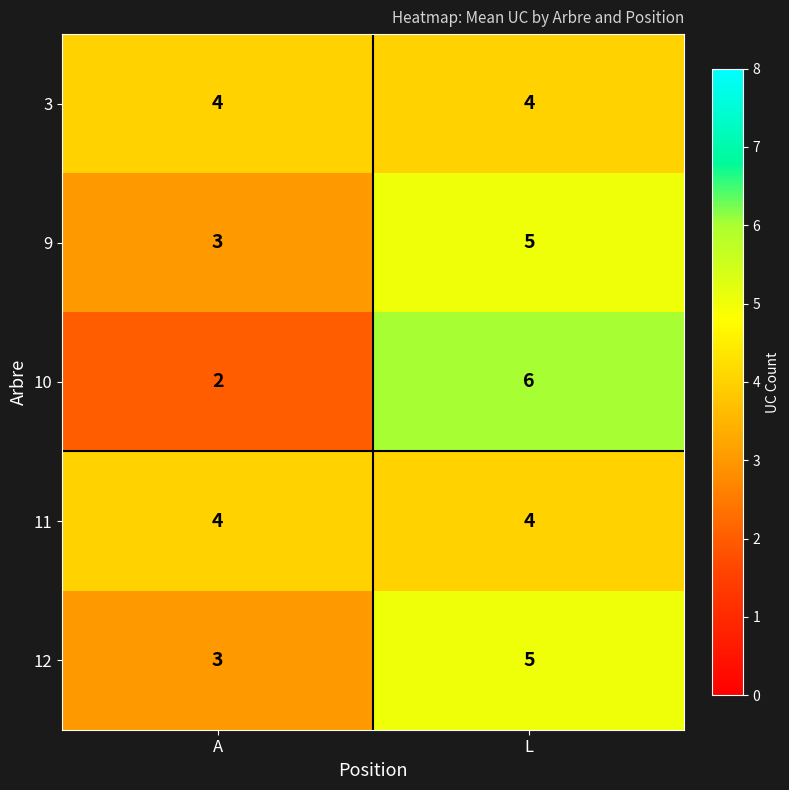

What is the sum of all 11 values?

8